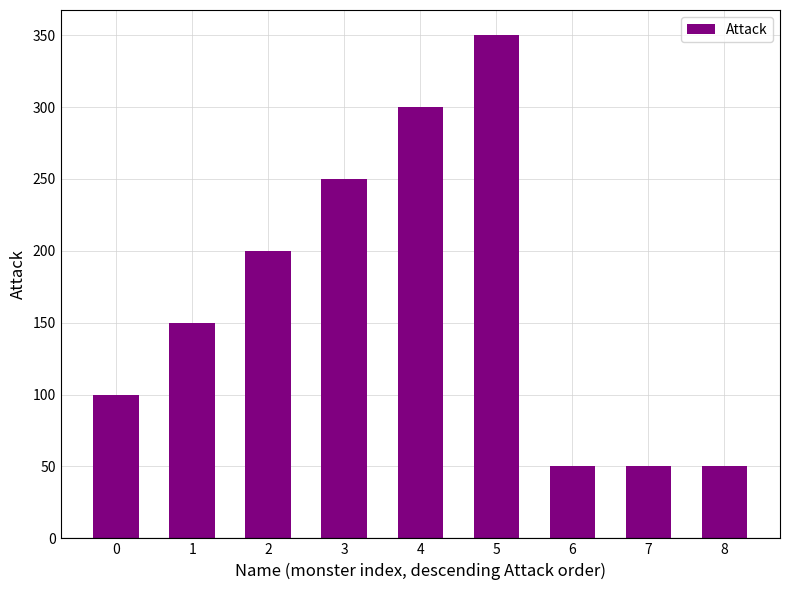

What is the ratio of the value at 7 to the value at 5?

0.1